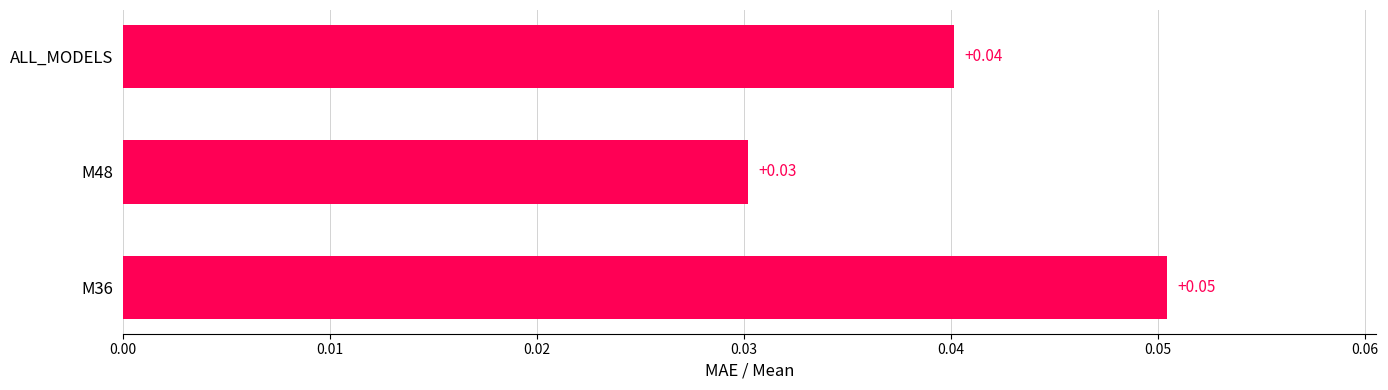

Rank the categories by value from highest to lowest.

M36, ALL_MODELS, M48